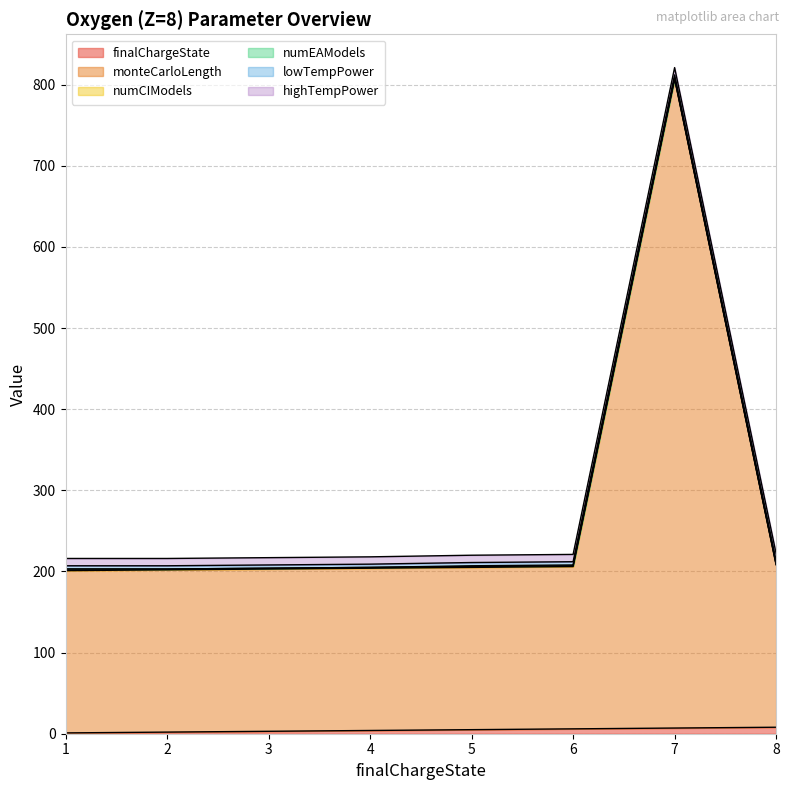

Between 2 and 6, which is larger?

6